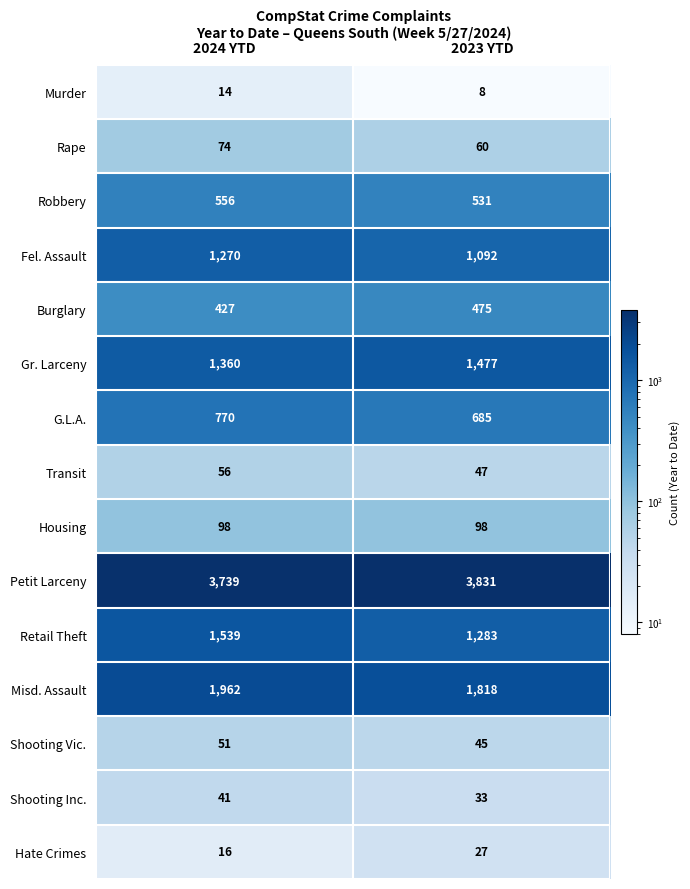

Which series has the largest range (max minus min)?

Retail Theft